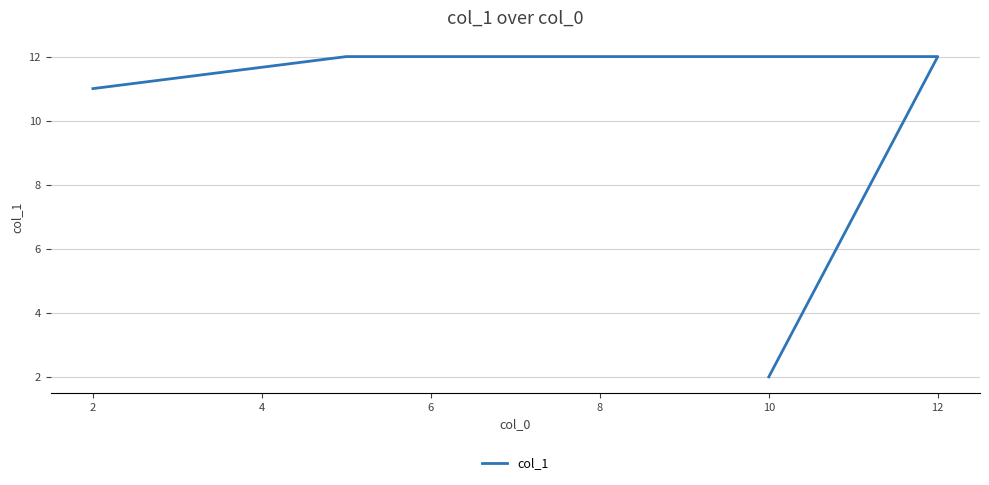

Does the chart have visible grid lines?

Yes